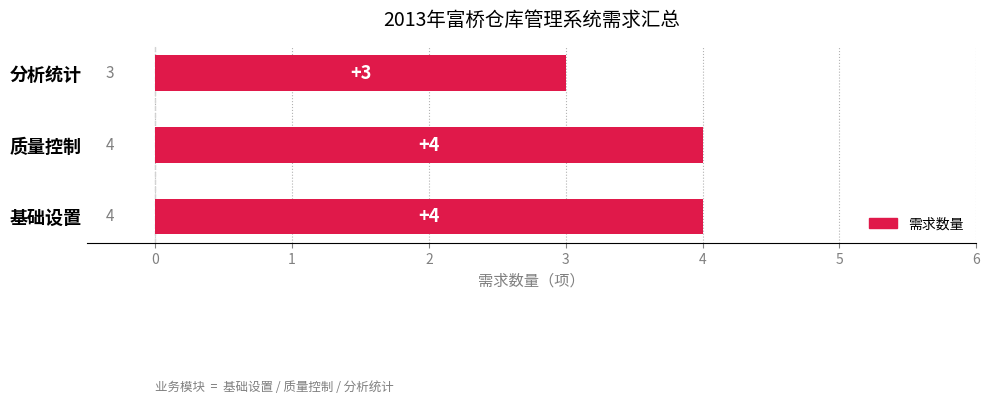

What is the smallest value displayed?

3